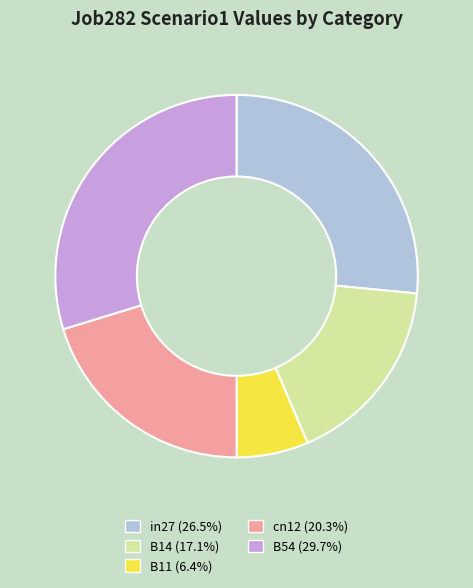

Does cn12 (20.3%) represent more than half of the total?

No